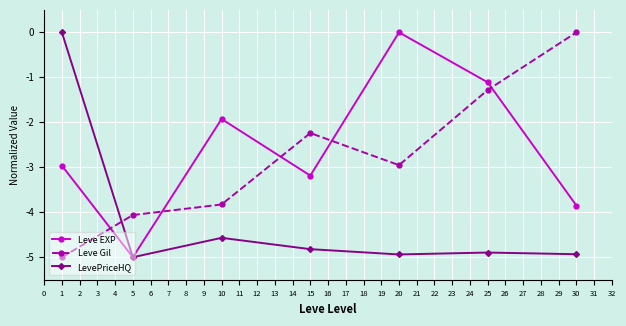

Which series changed the most between 15 and 25?

Leve EXP